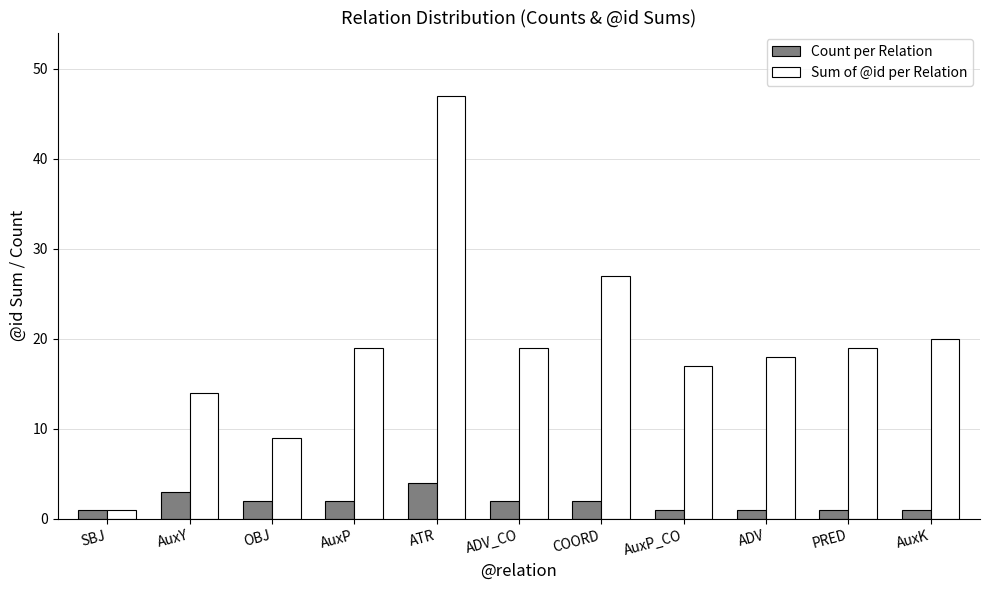

What is the label of the 9th bar from the right?

OBJ